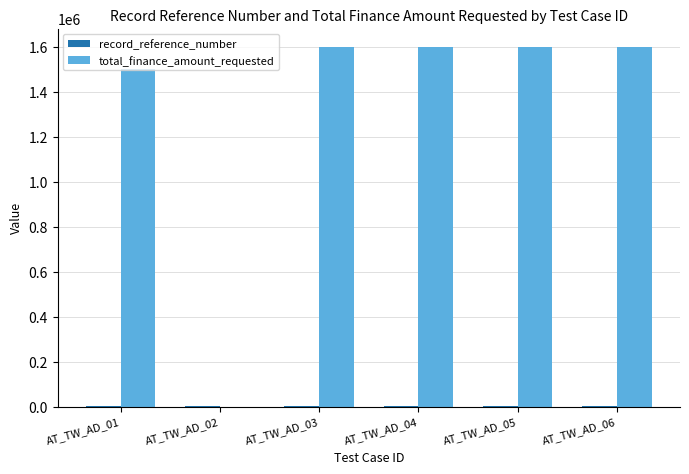

True or false: total_finance_amount_requested has a value of 1600000 at AT_TW_AD_06.

True